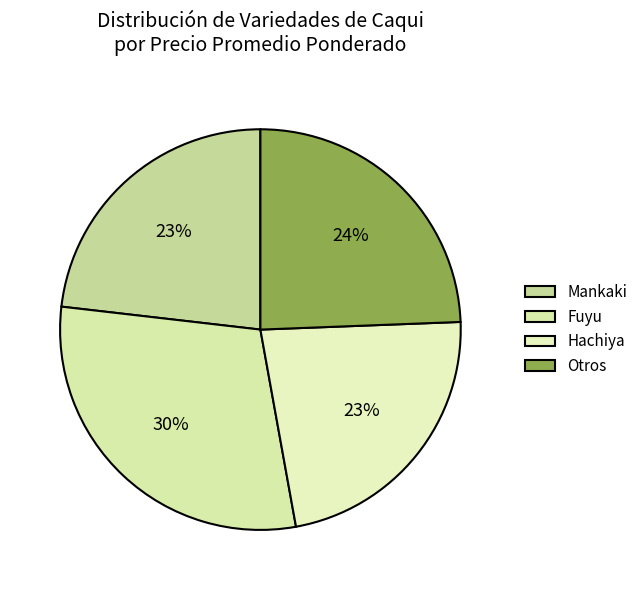

Is there any slice that represents more than half of the pie?

No